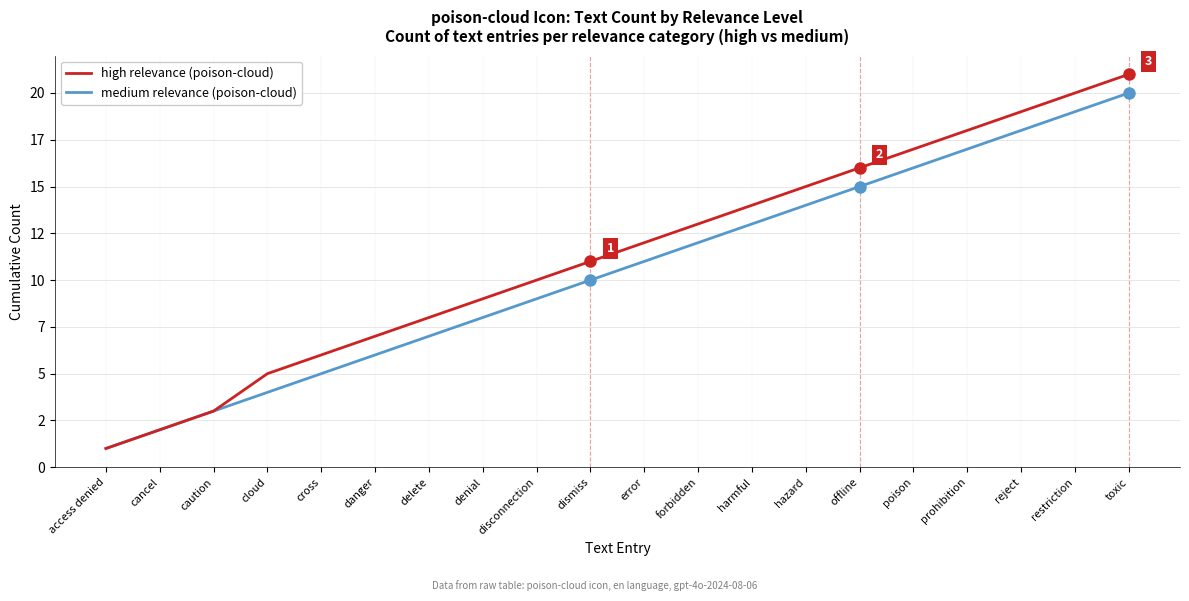

What is the label of the 17th point from the left?

prohibition